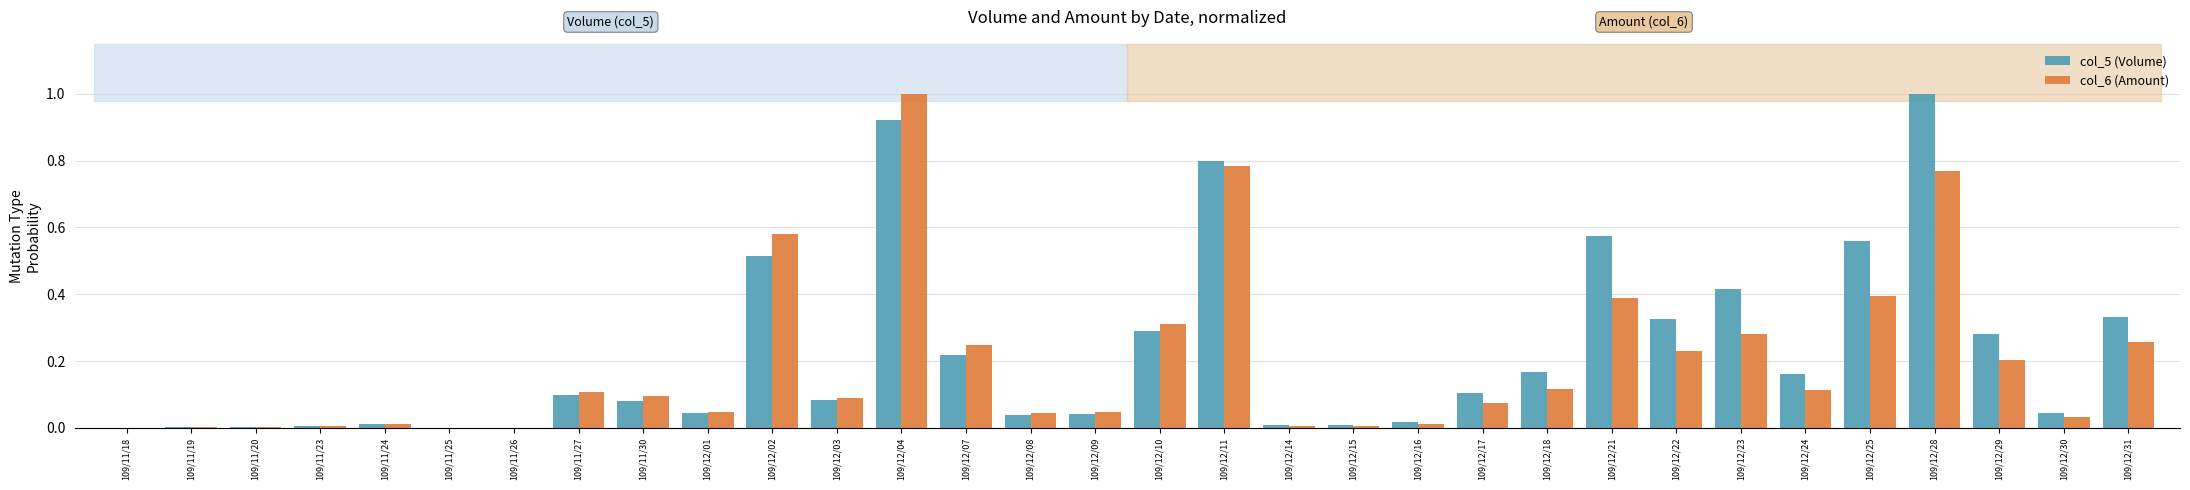

Which series has the largest total across all categories?

col_5 (Volume)